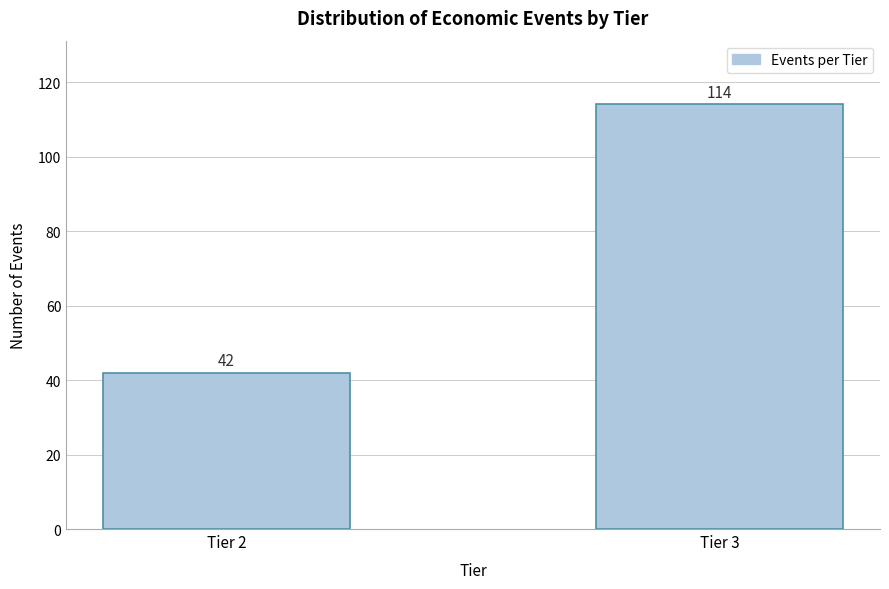

Reading left to right, list all the values displayed in this chart.

Tier 2=42	Tier 3=114